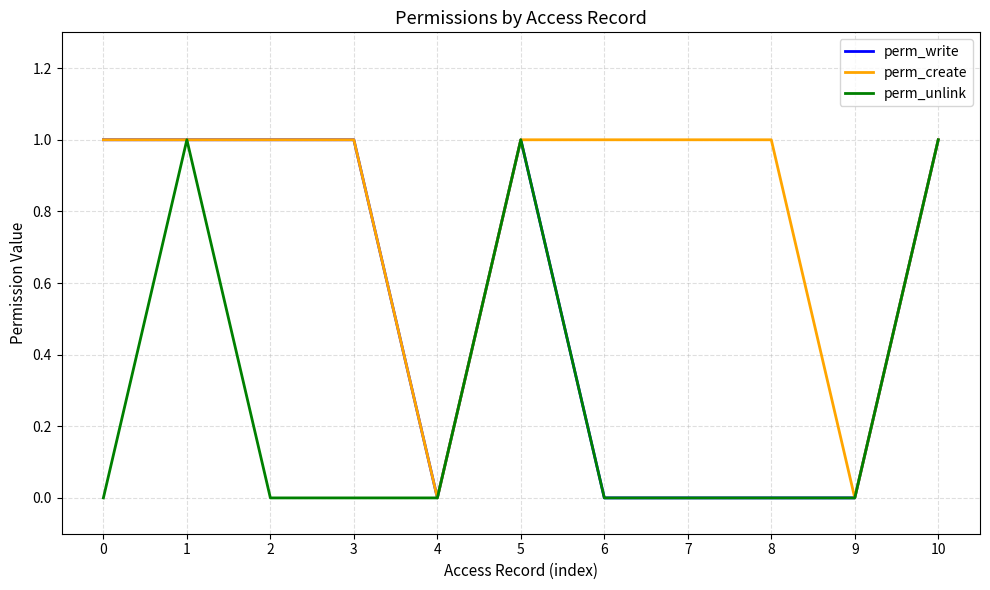

Rank the series by their average value, from highest to lowest.

perm_create, perm_write, perm_unlink